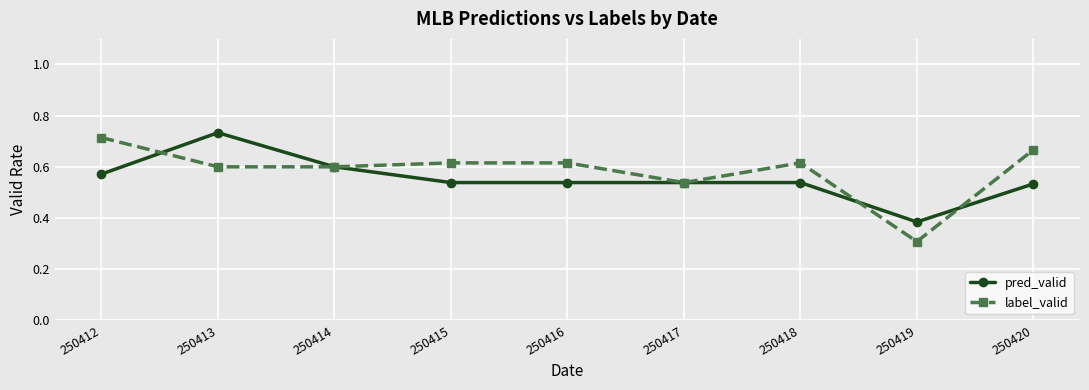

Which category has the lowest value across all series?

250419